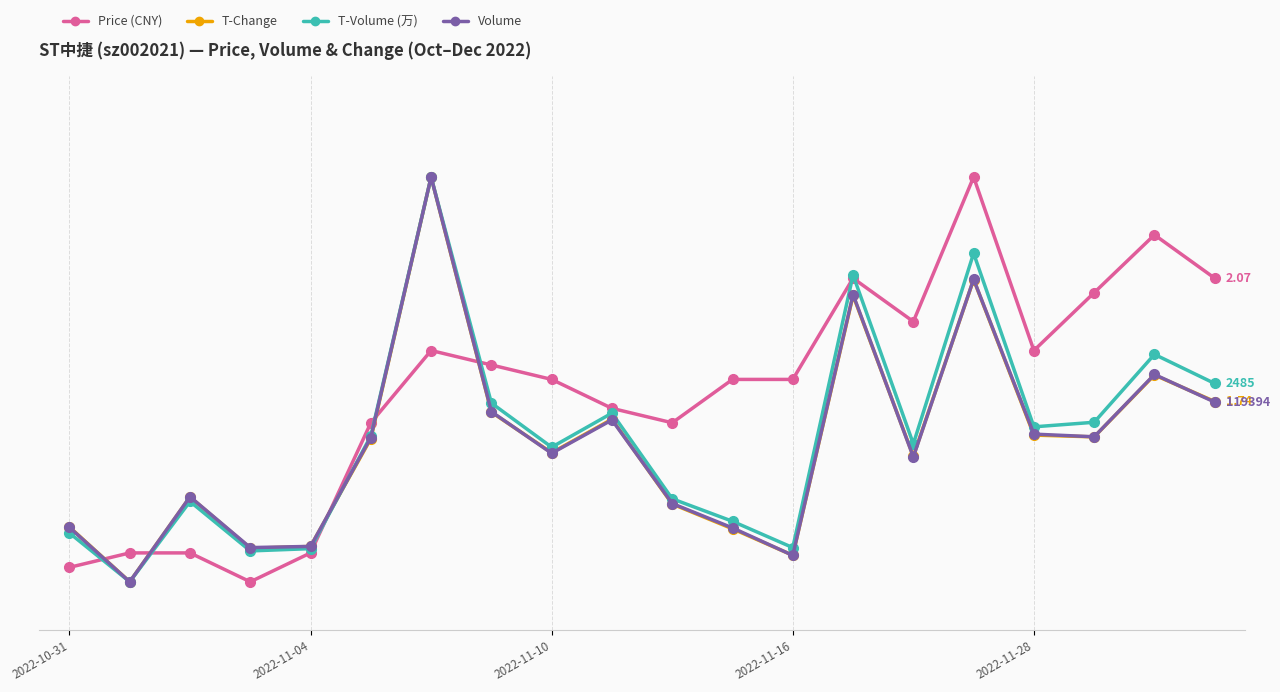

Does the chart have visible grid lines?

Yes